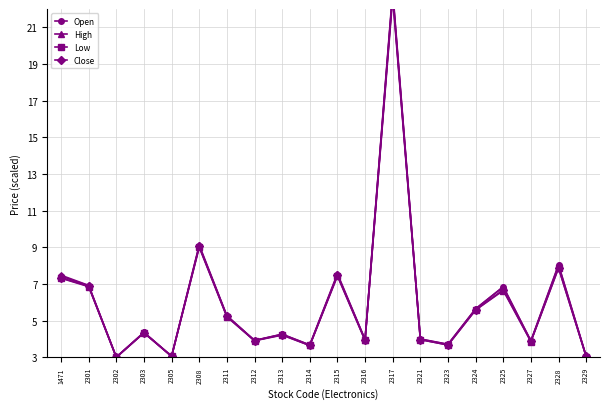

Rank the series by their average value, from highest to lowest.

High, Open, Close, Low